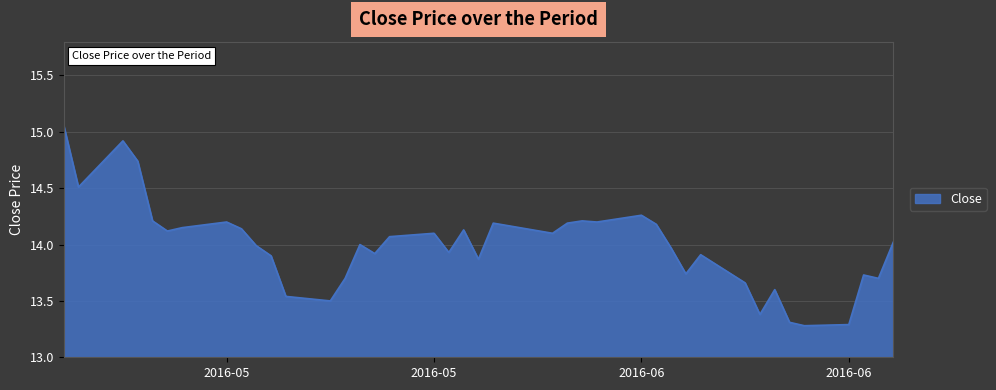

What is the minimum value shown in the chart?

13.3